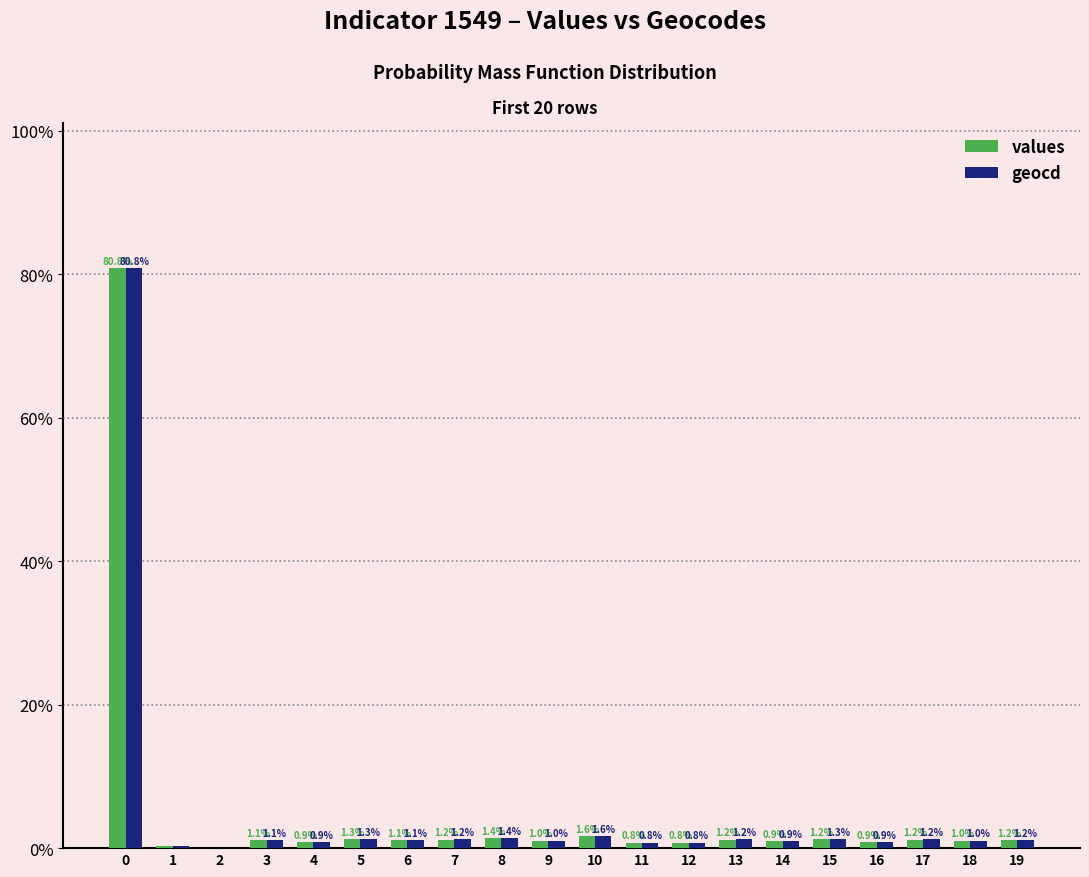

How many values in the values series exceed 1?

13